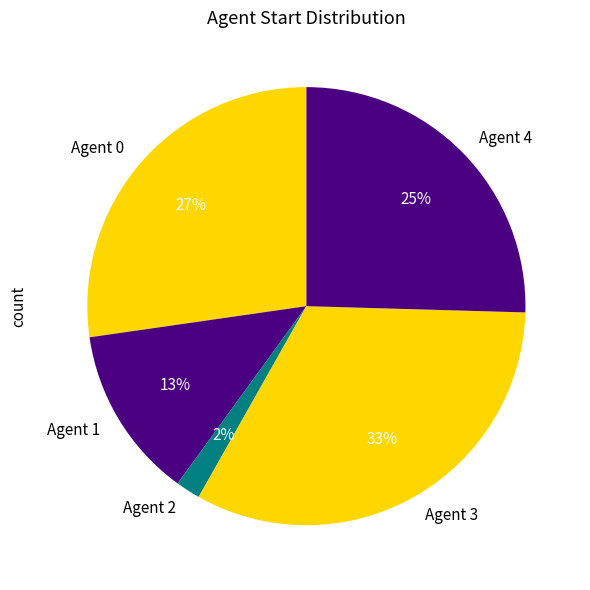

Rank the categories by value from lowest to highest.

Agent 2, Agent 1, Agent 4, Agent 0, Agent 3